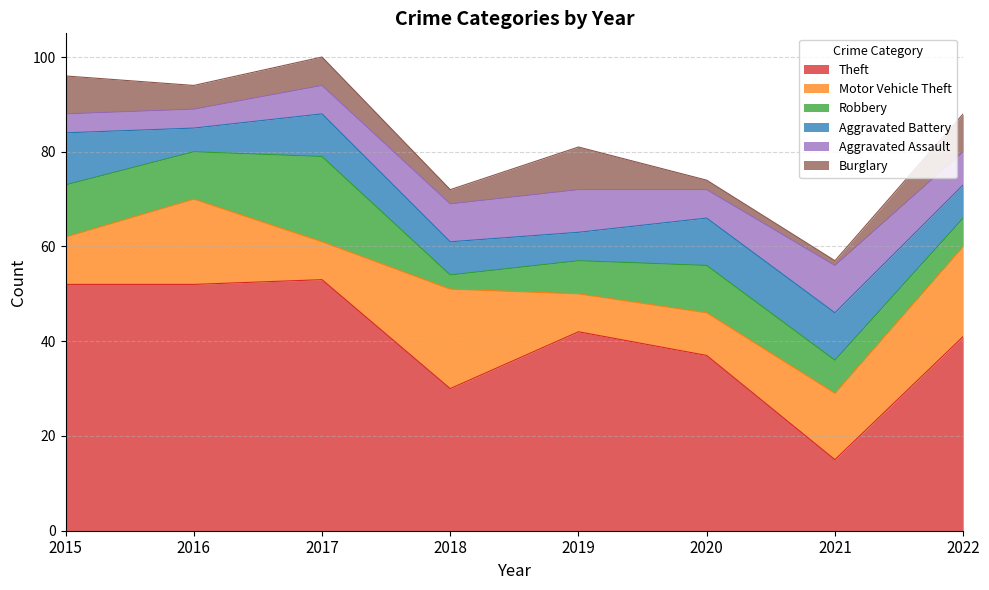

At which label does Robbery first exceed 10?

2015